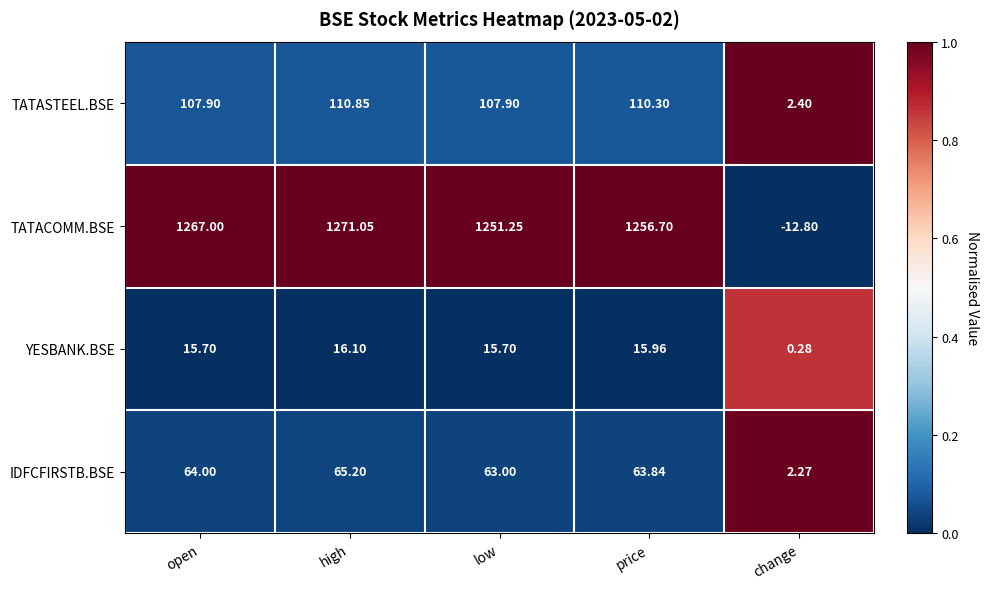

Which label corresponds to the smallest value in the chart?

change